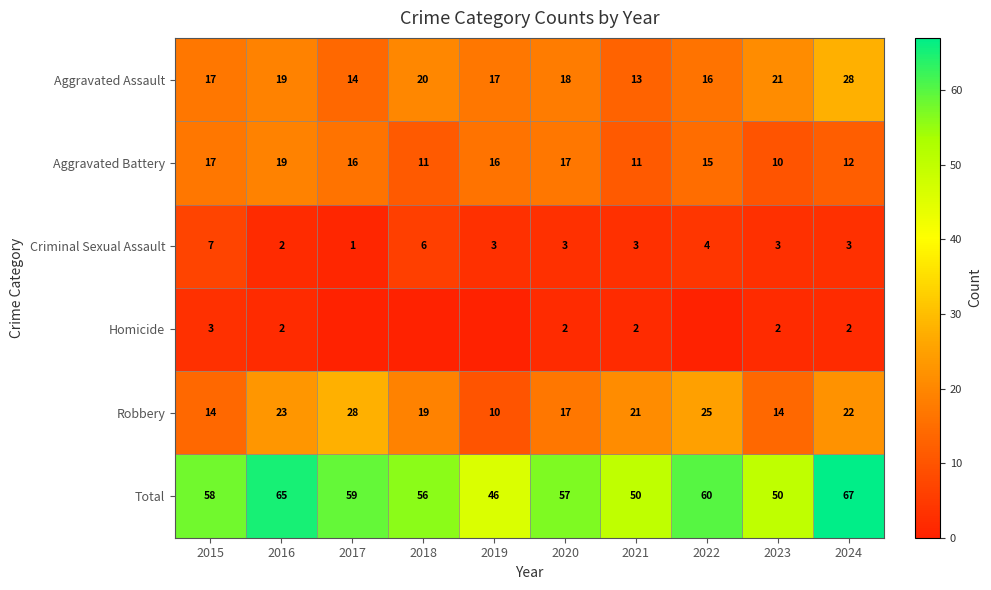

What is the greatest value displayed?

67